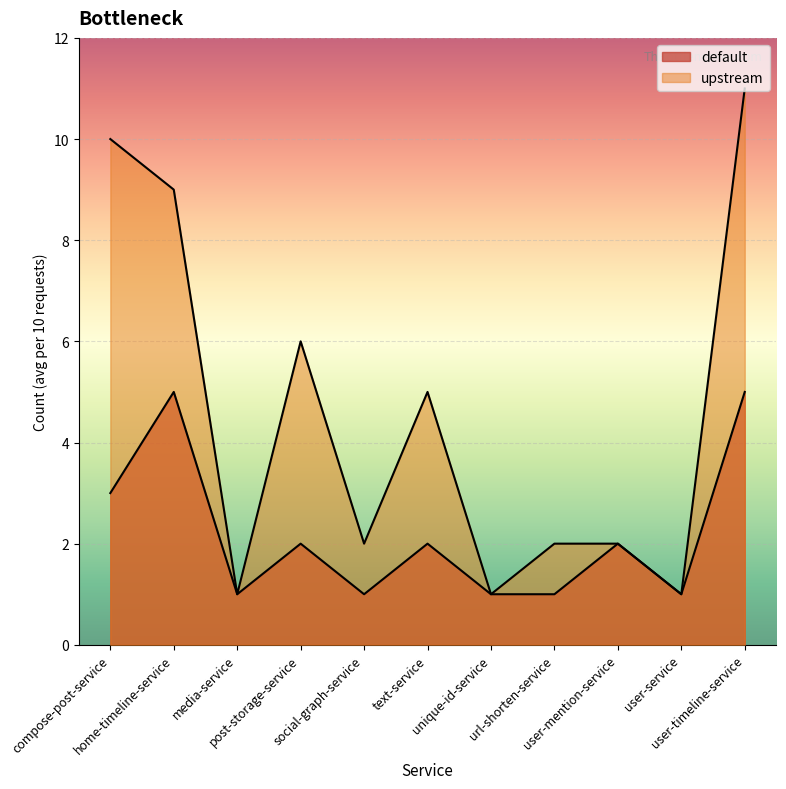

Reading left to right, what are all the values shown in this chart?

default: compose-post-service=3	home-timeline-service=5	media-service=1	post-storage-service=2	social-graph-service=1	text-service=2	unique-id-service=1	url-shorten-service=1	user-mention-service=2	user-service=1	user-timeline-service=5
upstream: compose-post-service=10	home-timeline-service=9	media-service=1	post-storage-service=6	social-graph-service=2	text-service=5	unique-id-service=1	url-shorten-service=2	user-mention-service=2	user-service=1	user-timeline-service=11